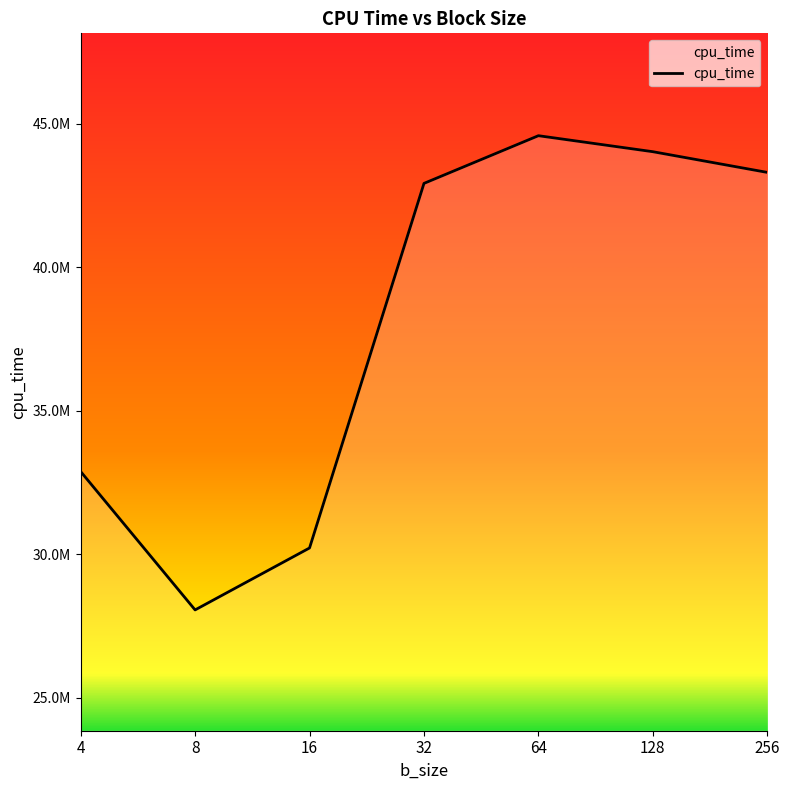

Is this an area chart (filled region under the line)?

Yes